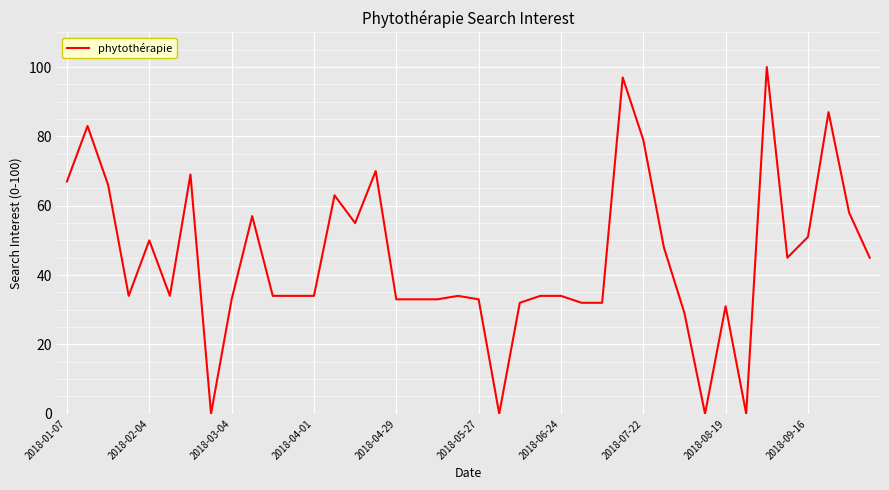

What is the difference between the maximum and minimum values?

100